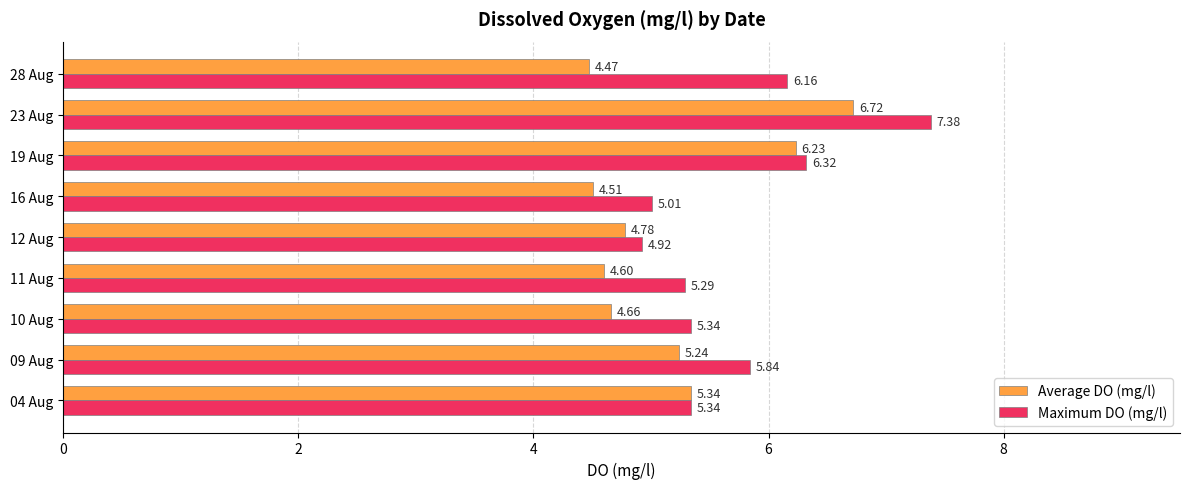

What is the minimum value for Maximum DO (mg/l)?

4.9